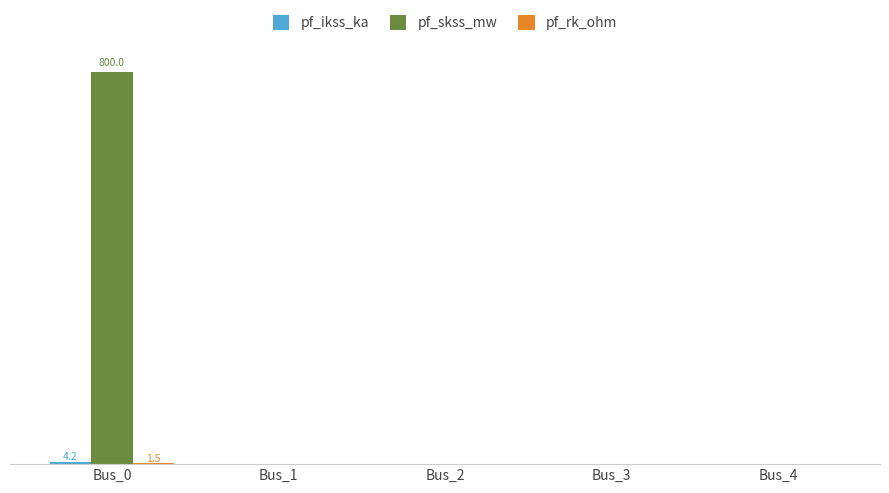

What is the greatest value displayed?

800.0